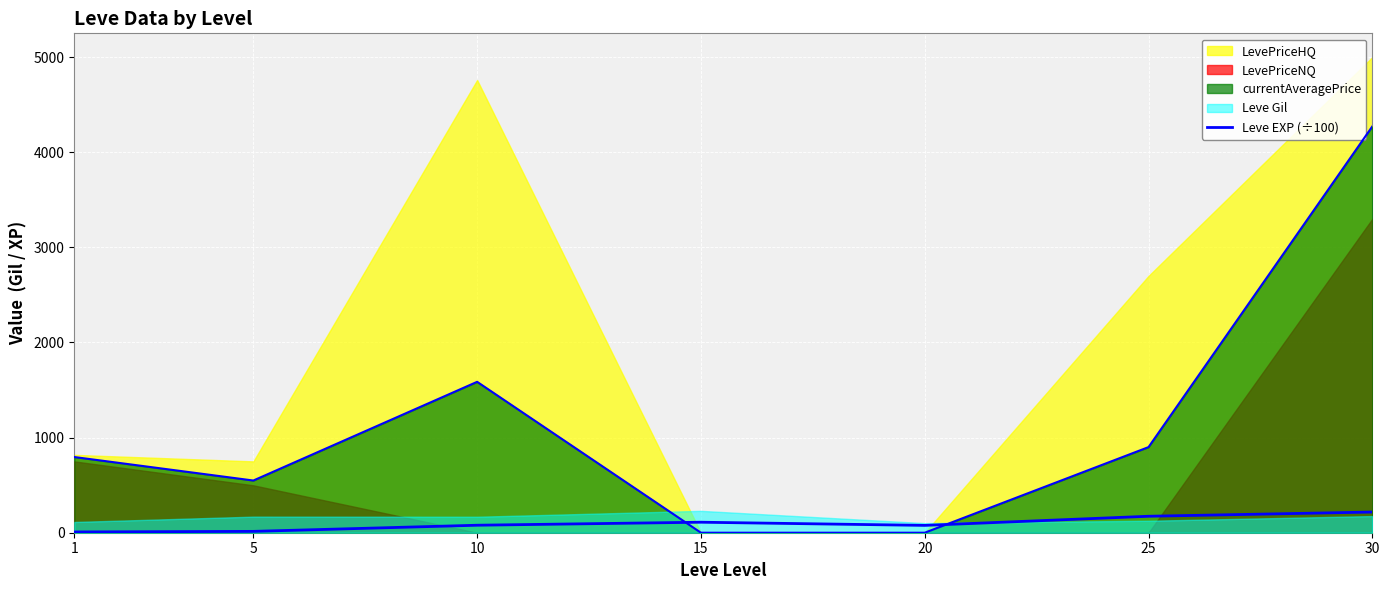

At which label is the value closest to 112?

15